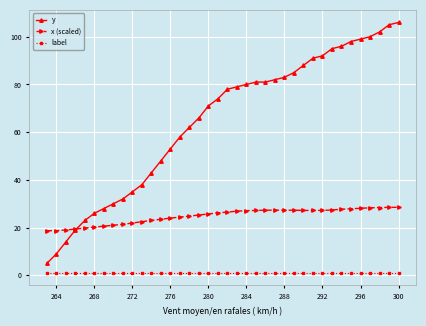

What is the value of the y point at the 25th from the left?

82.0